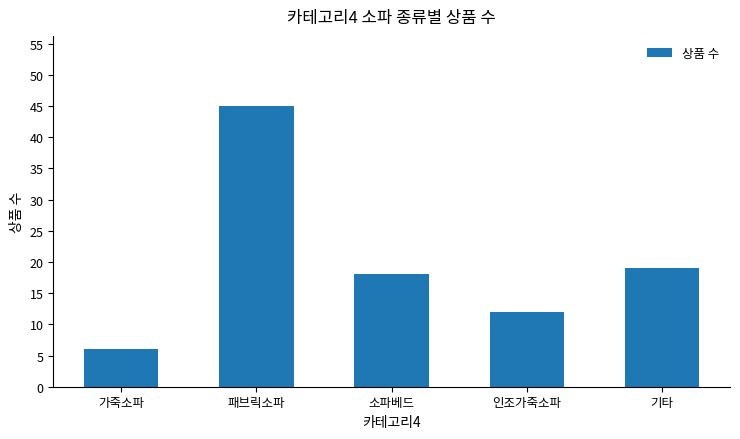

List the labels in order of value, largest first.

패브릭소파, 기타, 소파베드, 인조가죽소파, 가죽소파